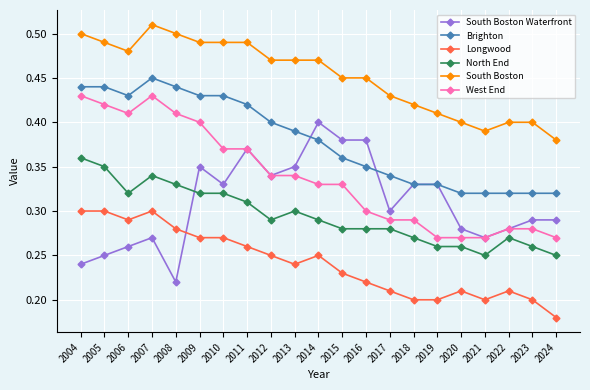

At which category is the sum across all series the highest?

2007